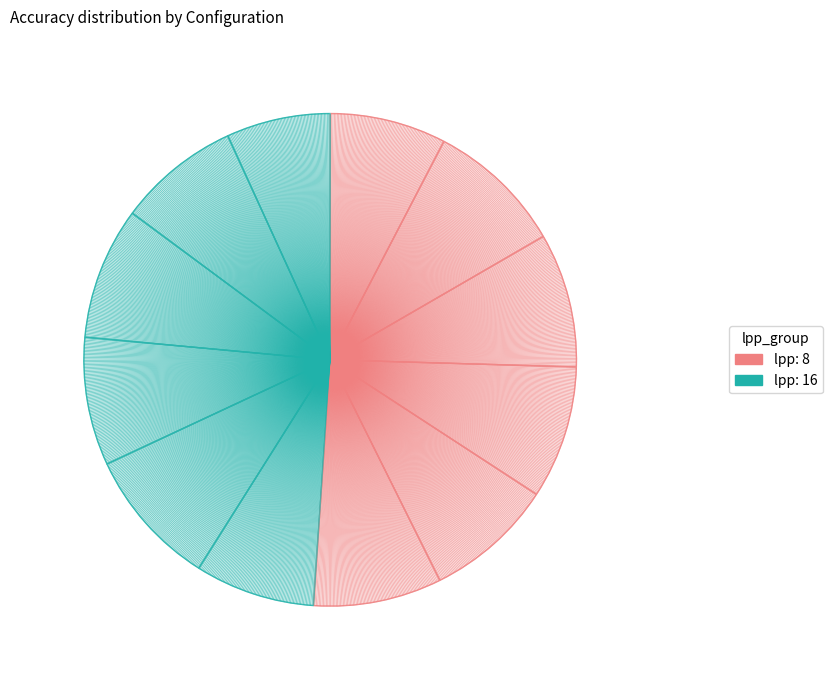

How many segments does this pie chart have?

12